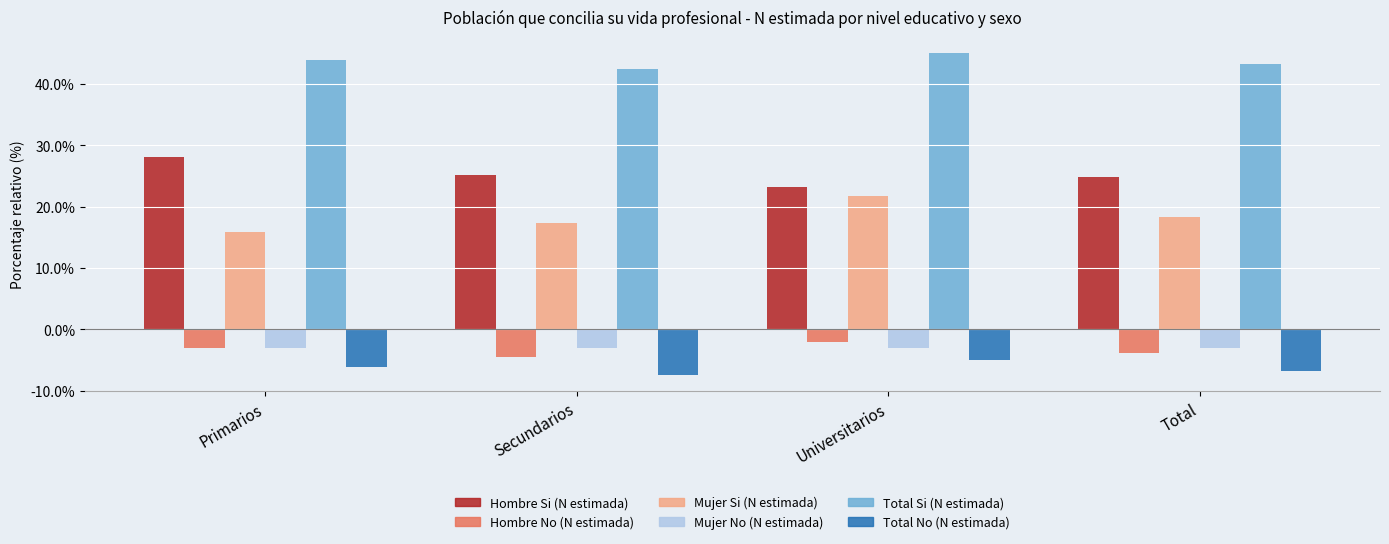

Which series has the largest range (max minus min)?

Mujer Si (N estimada)